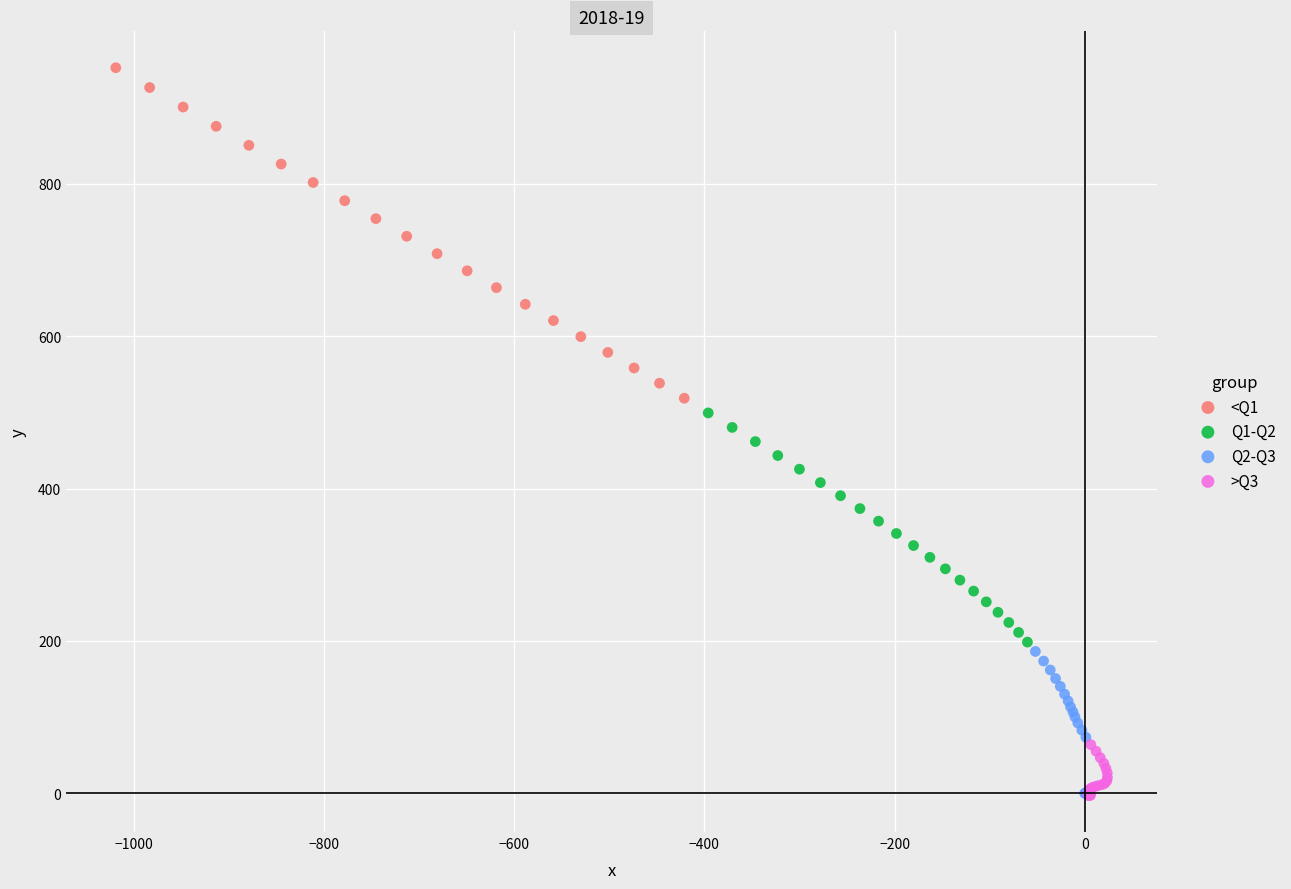

Which series contains the highest Y value?

<Q1